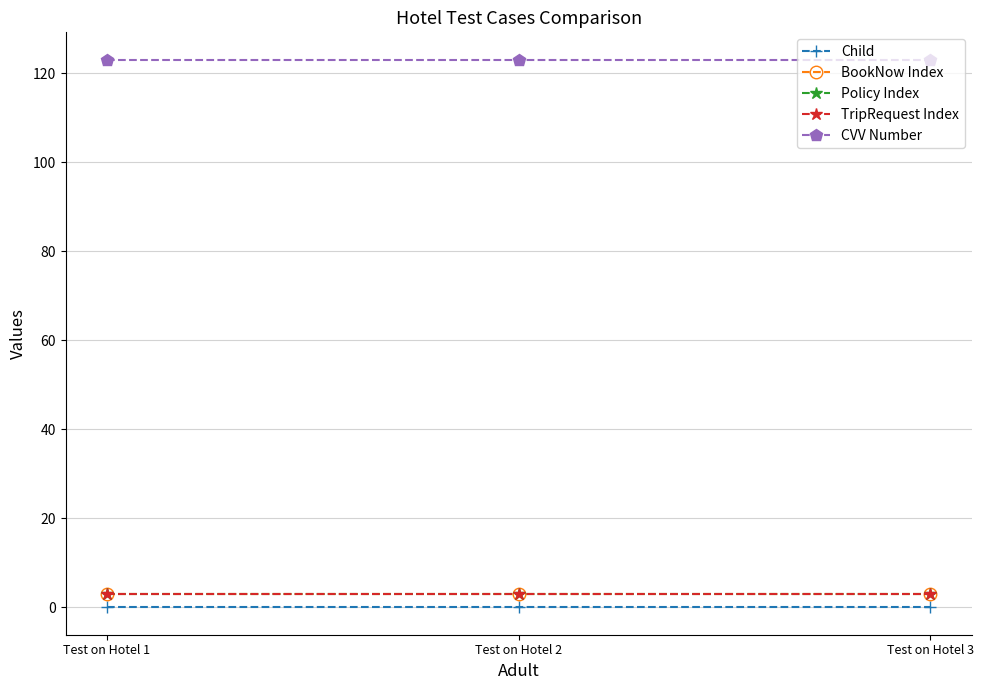

The value of CVV Number at Test on Hotel 3 is 123. True or false?

True